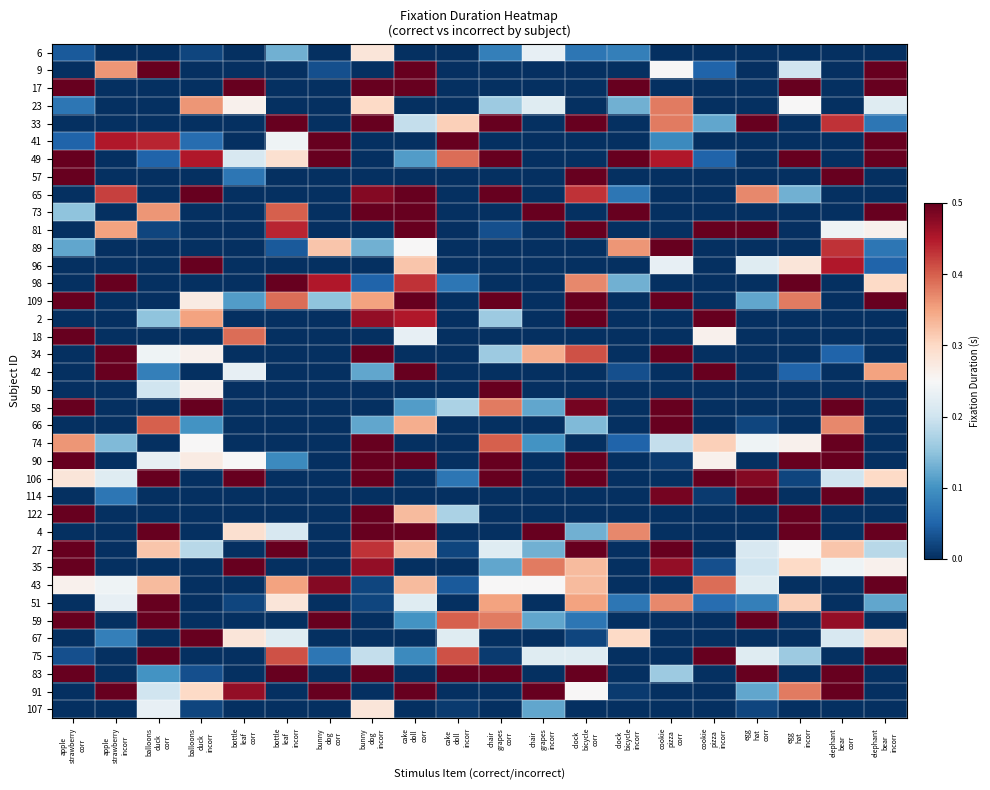

At apple strawberry incorr, list the series in order from smallest to largest.

6, 17, 23, 33, 49, 57, 73, 89, 96, 109, 2, 18, 50, 58, 66, 90, 122, 4, 27, 35, 59, 75, 83, 107, 114, 67, 74, 106, 51, 43, 81, 9, 65, 41, 98, 34, 42, 91